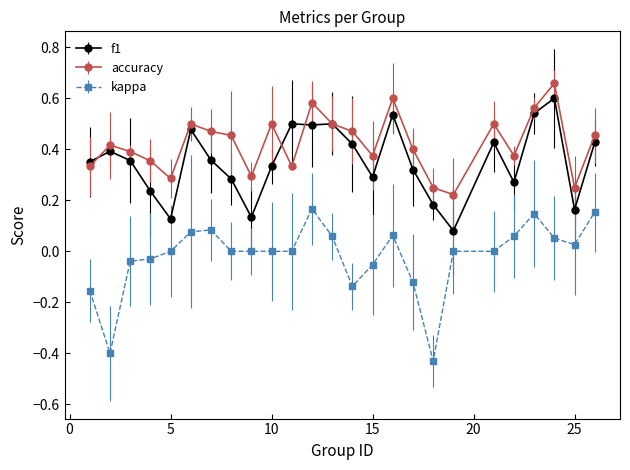

True or false: accuracy has more than 1 interior local peaks.

True